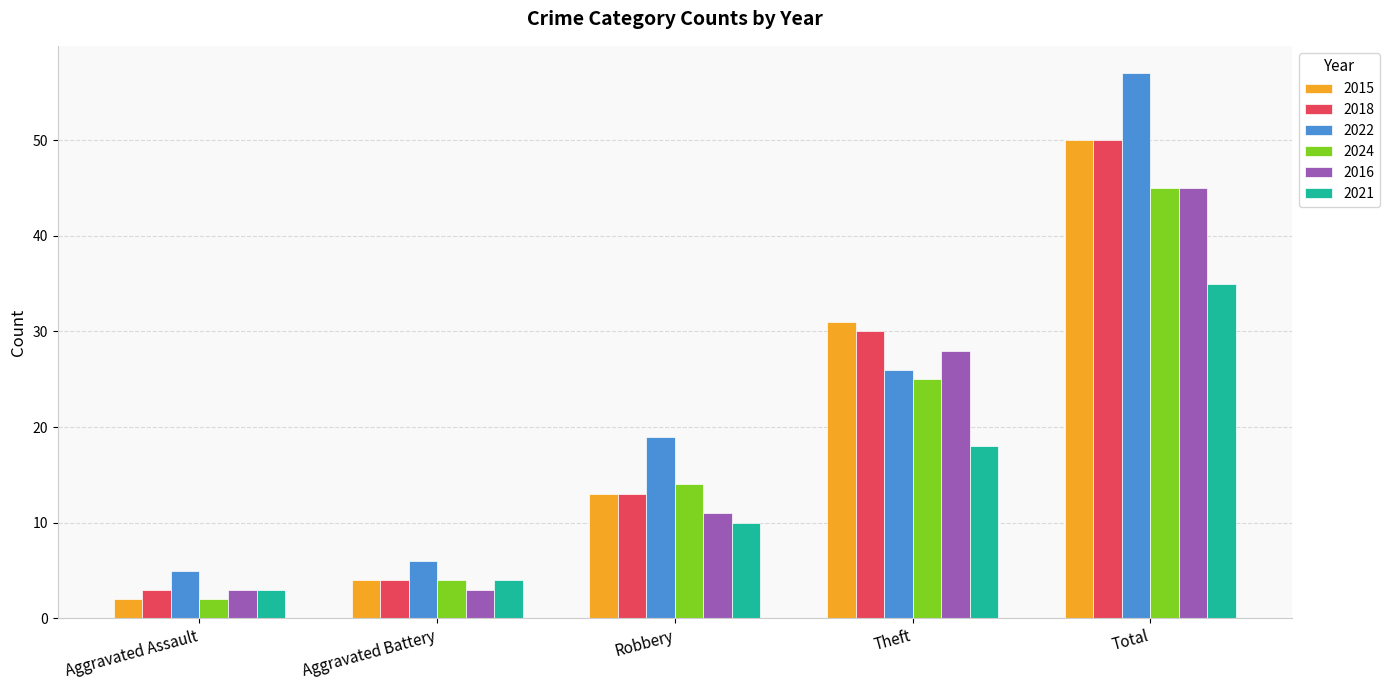

Reading right to left, list all the values displayed in this chart.

2015: Total=50	Theft=31	Robbery=13	Aggravated Battery=4	Aggravated Assault=2
2018: Total=50	Theft=30	Robbery=13	Aggravated Battery=4	Aggravated Assault=3
2022: Total=57	Theft=26	Robbery=19	Aggravated Battery=6	Aggravated Assault=5
2024: Total=45	Theft=25	Robbery=14	Aggravated Battery=4	Aggravated Assault=2
2016: Total=45	Theft=28	Robbery=11	Aggravated Battery=3	Aggravated Assault=3
2021: Total=35	Theft=18	Robbery=10	Aggravated Battery=4	Aggravated Assault=3